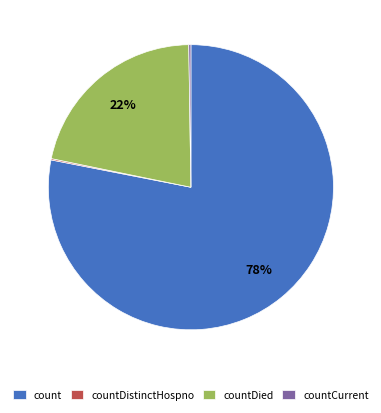

To the nearest percent, what is the difference between the largest and smallest slice percentages?

78%